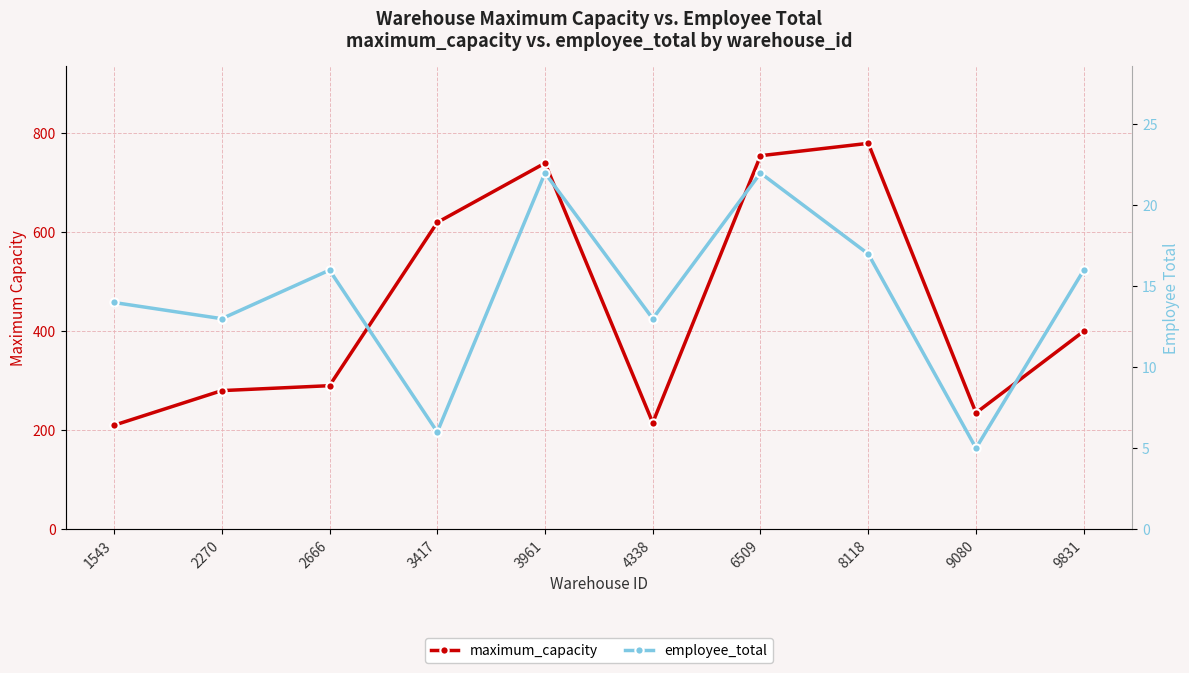

What is the average value of the maximum_capacity series?

452